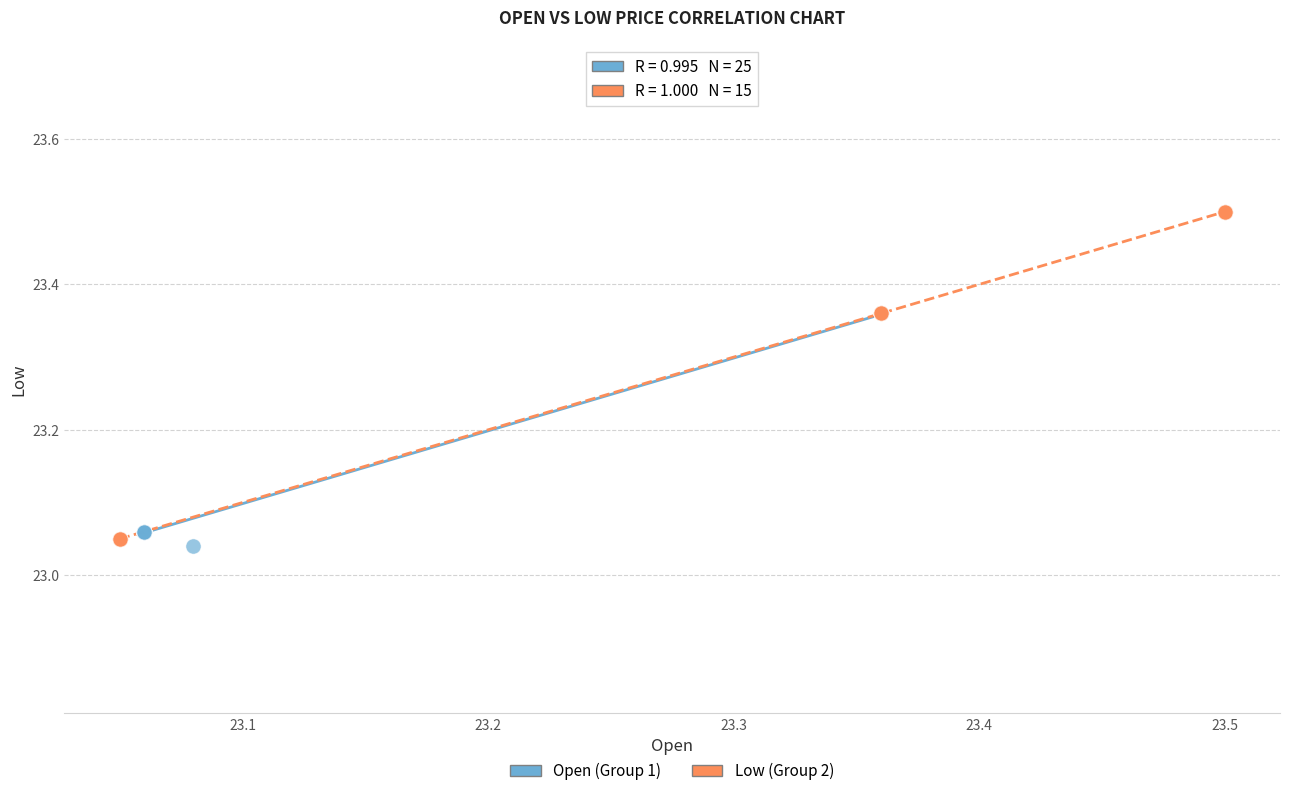

Which series contains the lowest Y value?

Open (Group 1)